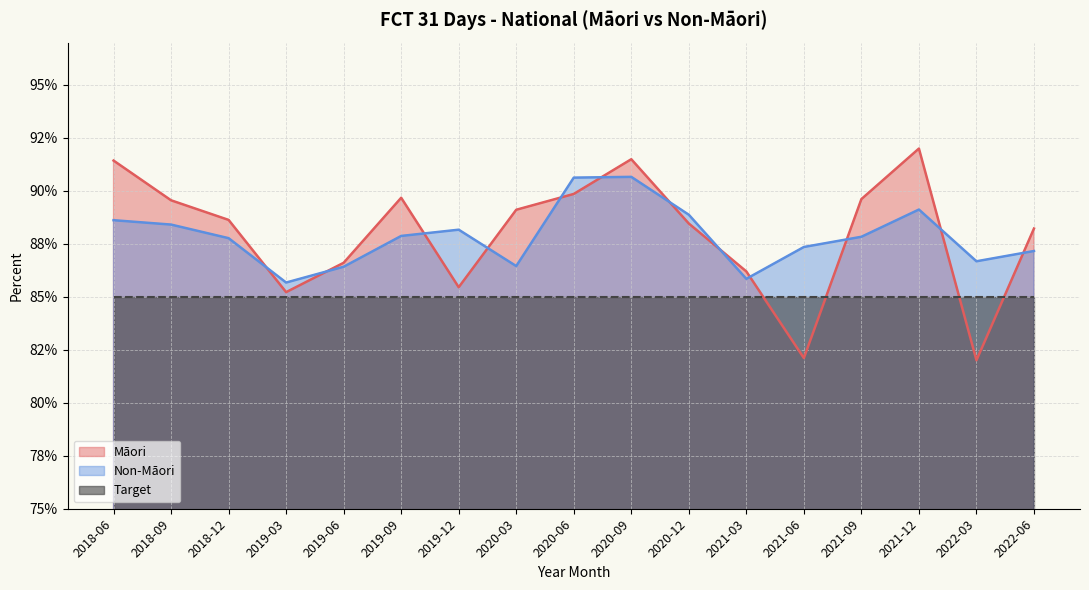

How many interior local valleys does the Māori series have?

4